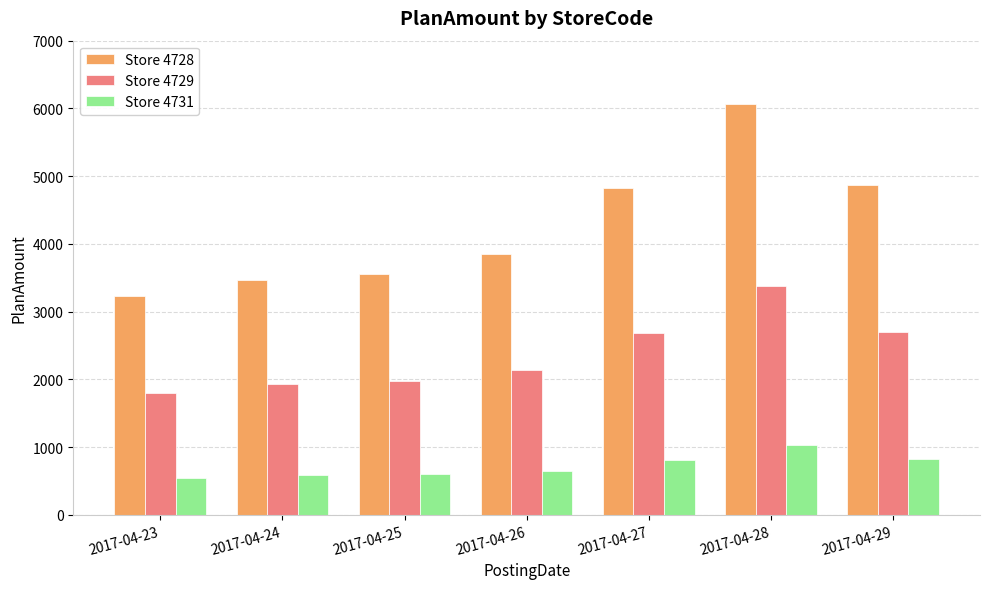

Rank the series by their maximum value, from highest to lowest.

Store 4728, Store 4729, Store 4731